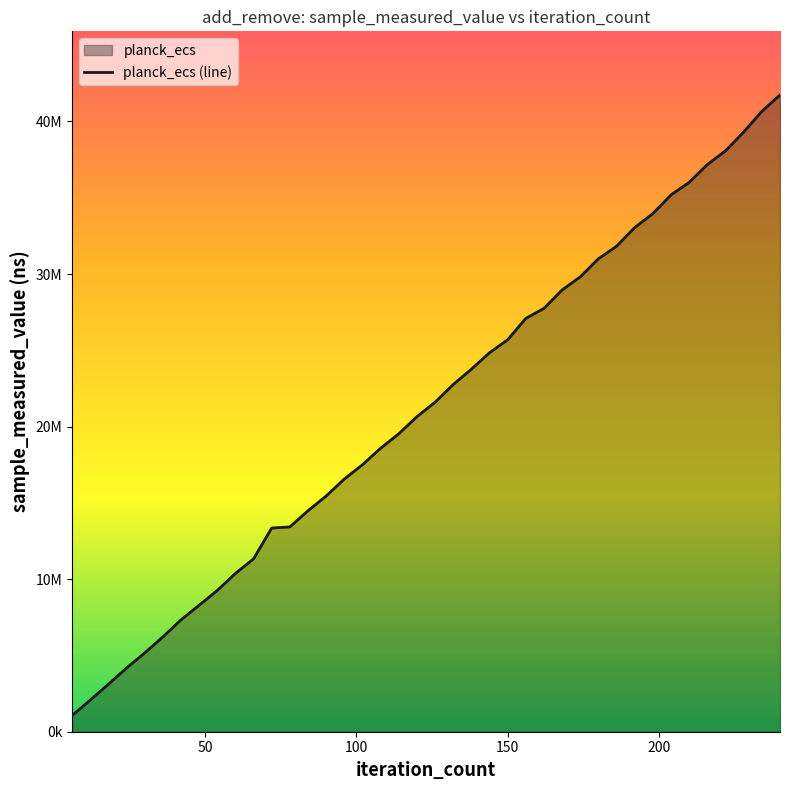

Reading left to right, what are all the values shown in this chart?

1053600	2068200	3104900	4170500	5157300	6207700	7329800	8288300	9257200	10373400	11330700	13350200	13424400	14486200	15449700	16562600	17501200	18580900	19528600	20650400	21599300	22759400	23762600	24844600	25696700	27094700	27753200	28959600	29819000	31006100	31828700	33050800	33966900	35193400	36015500	37180600	38080200	39309000	40667500	41736600